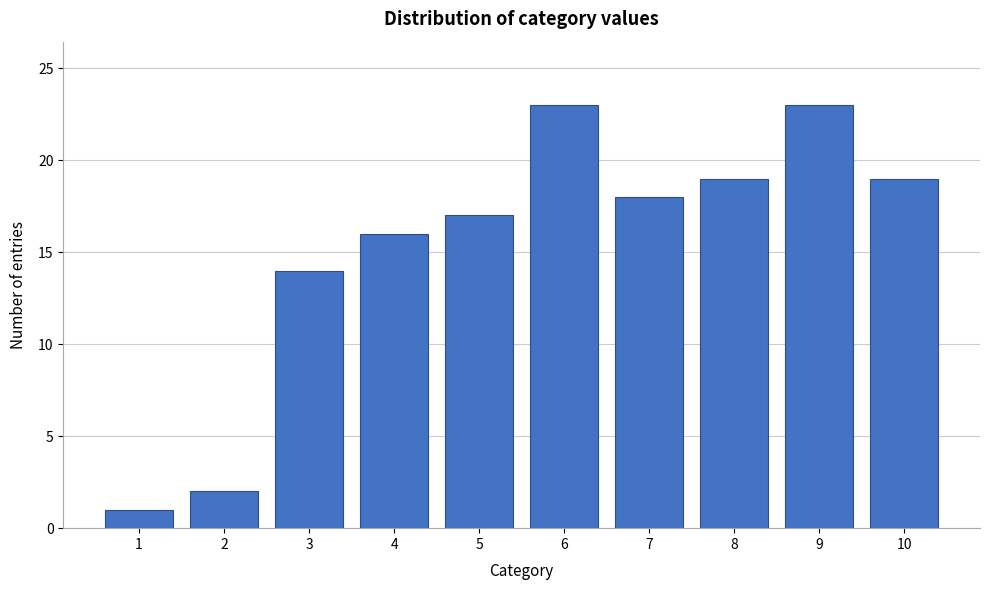

Reading right to left, extract all data points from this chart.

19	23	19	18	23	17	16	14	2	1